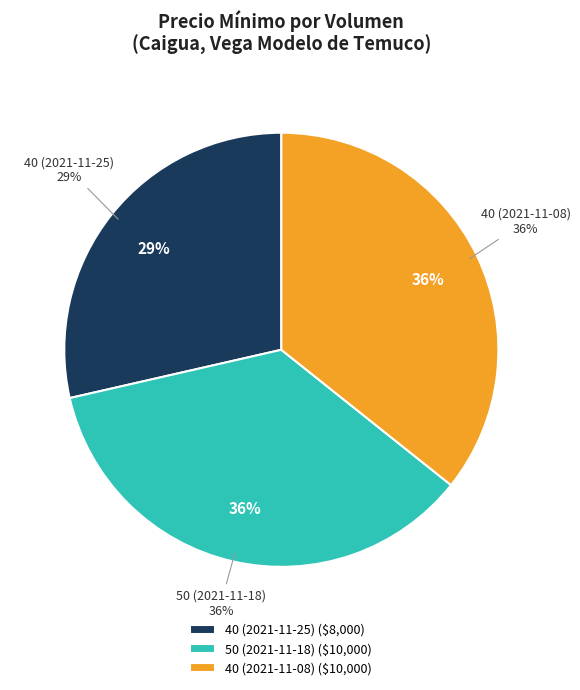

Combined, what portion of the pie is 50 (2021-11-18) and 40 (2021-11-25)?

64.3%